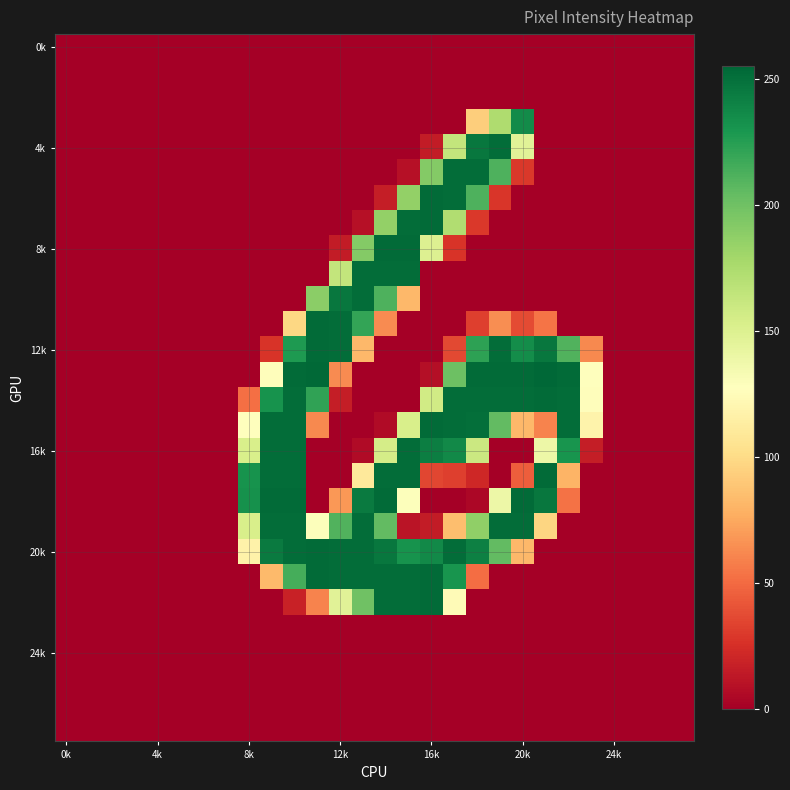

Which category has the highest value across all series?

21